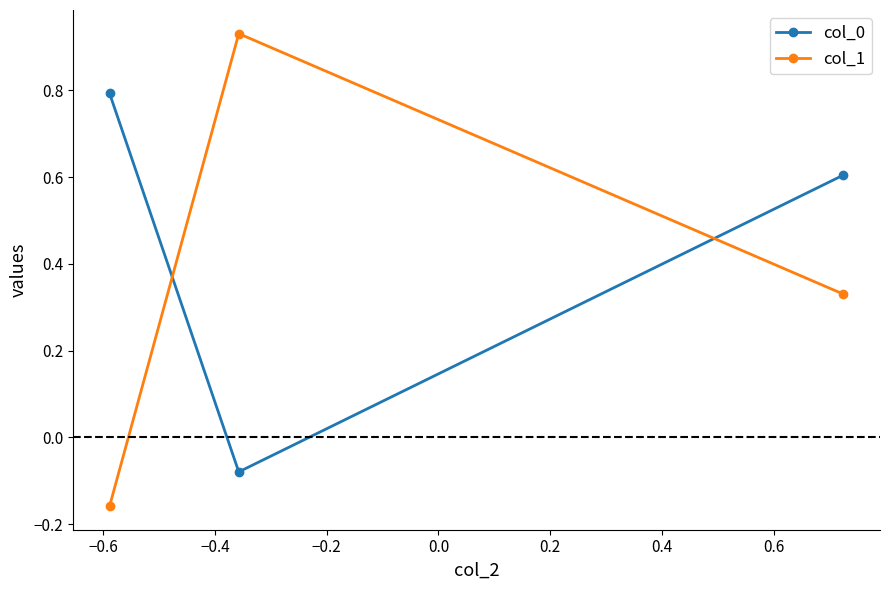

How many values in the col_1 series exceed 0?

2